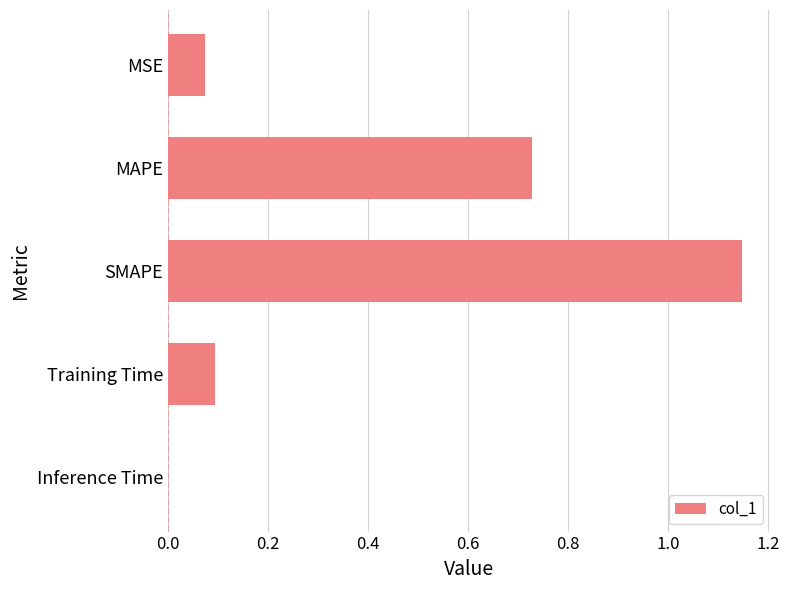

Which category has the highest value across all series?

SMAPE